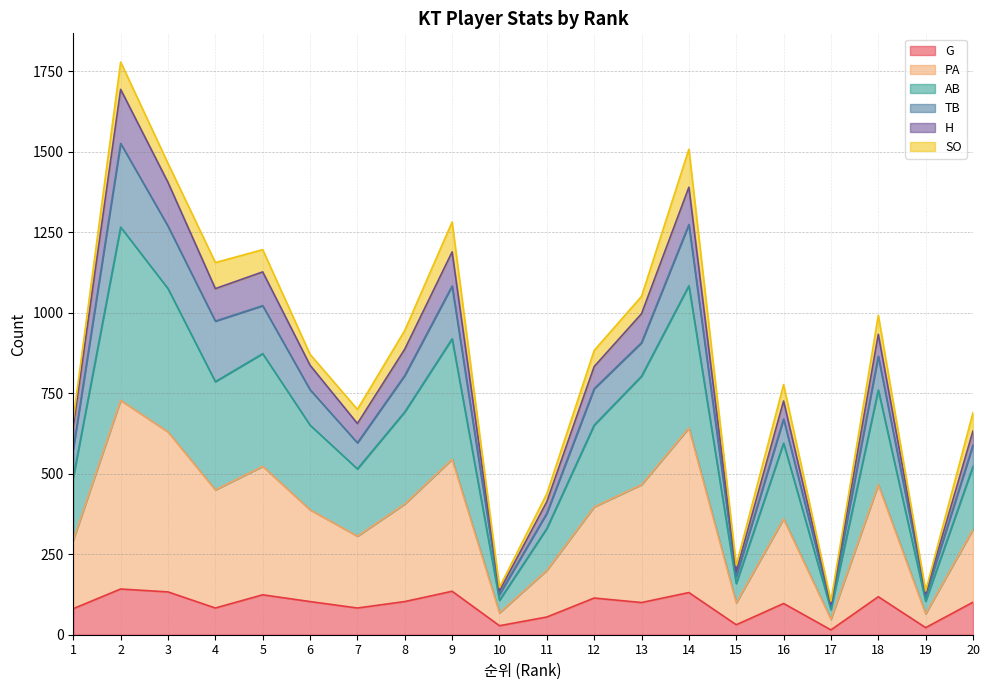

Which series has the widest spread of values?

AB